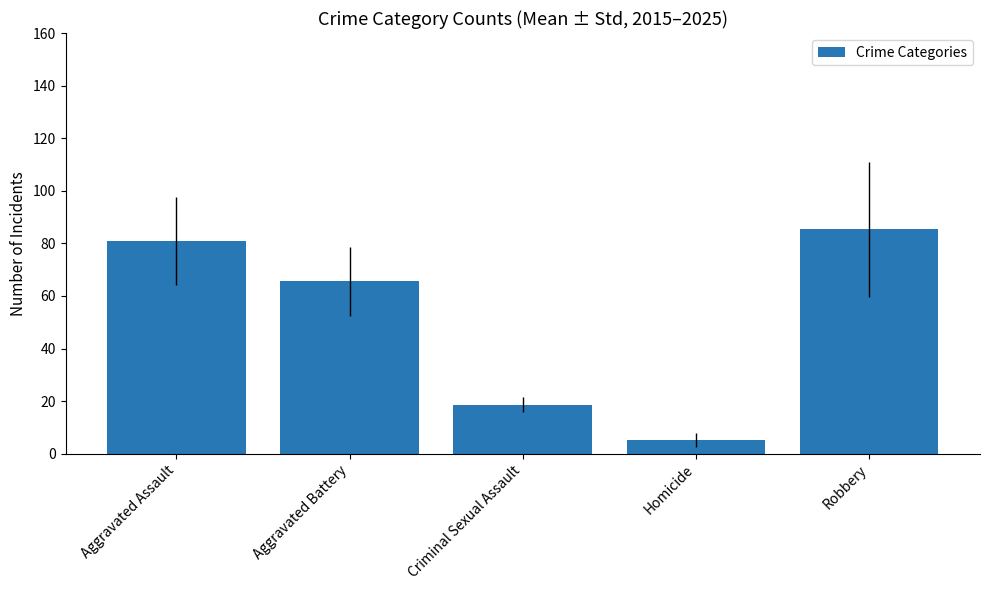

Does the chart contain stacked bars?

No